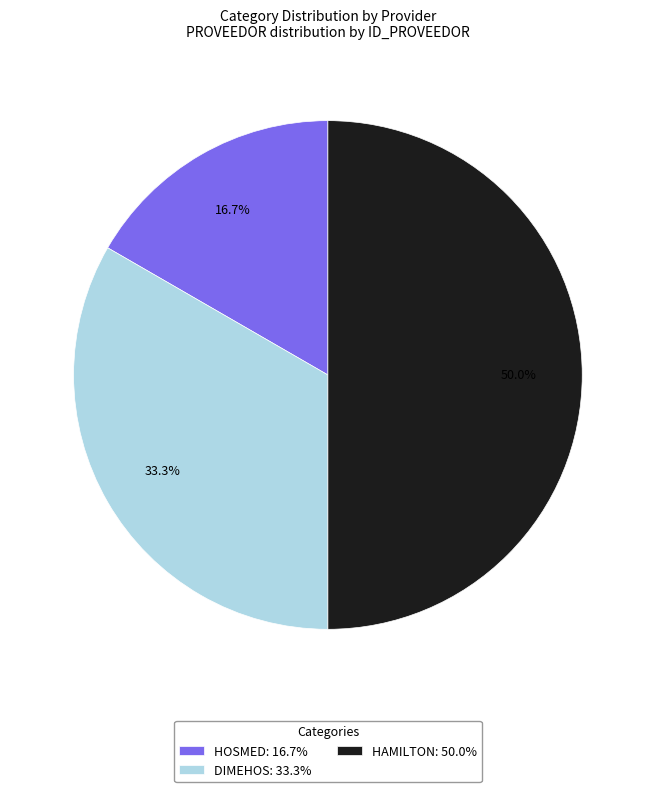

To the nearest percent, what portion does DIMEHOS represent?

33%